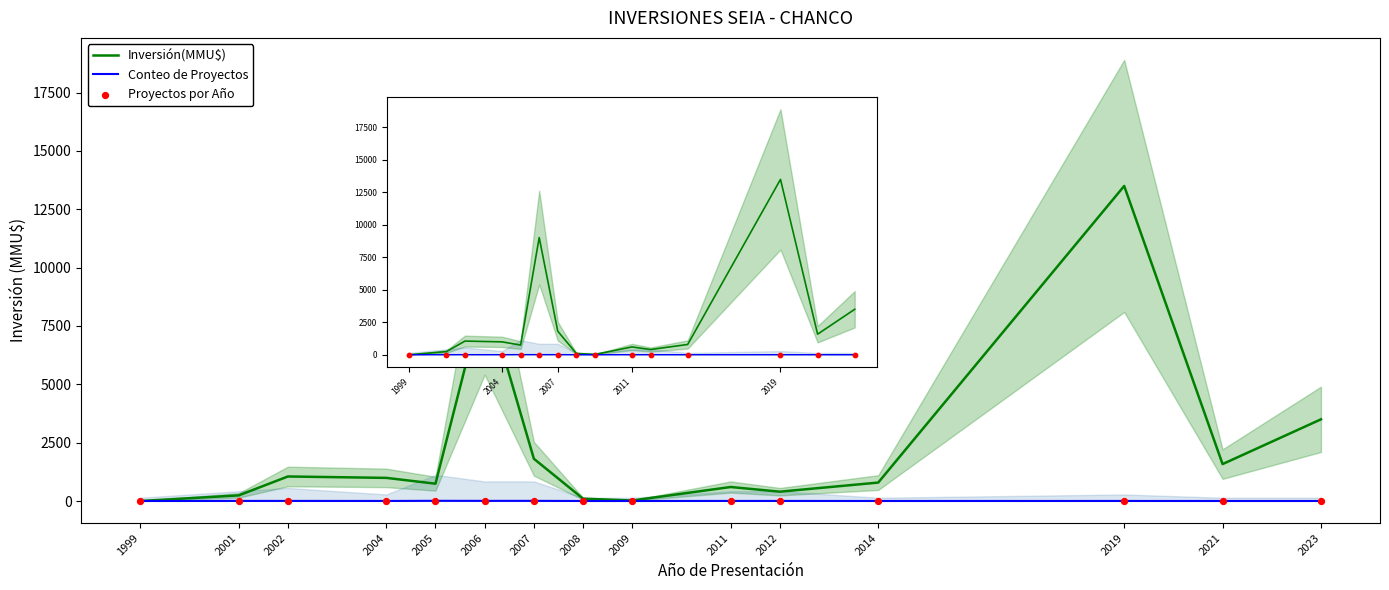

At how many categories does at least one series exceed 7684?

2